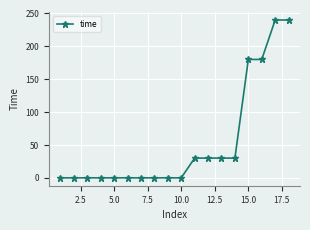

What is the difference between the second highest and second lowest values?

240